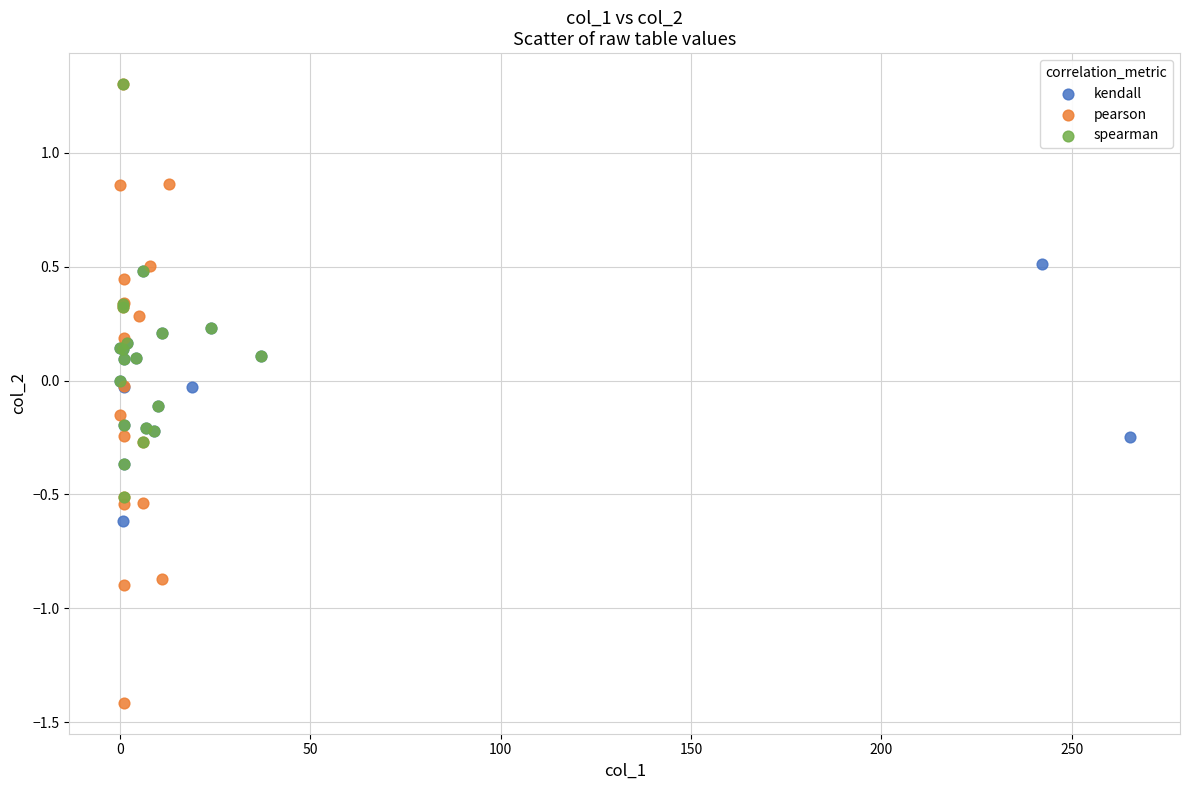

Which series contains the lowest Y value?

pearson